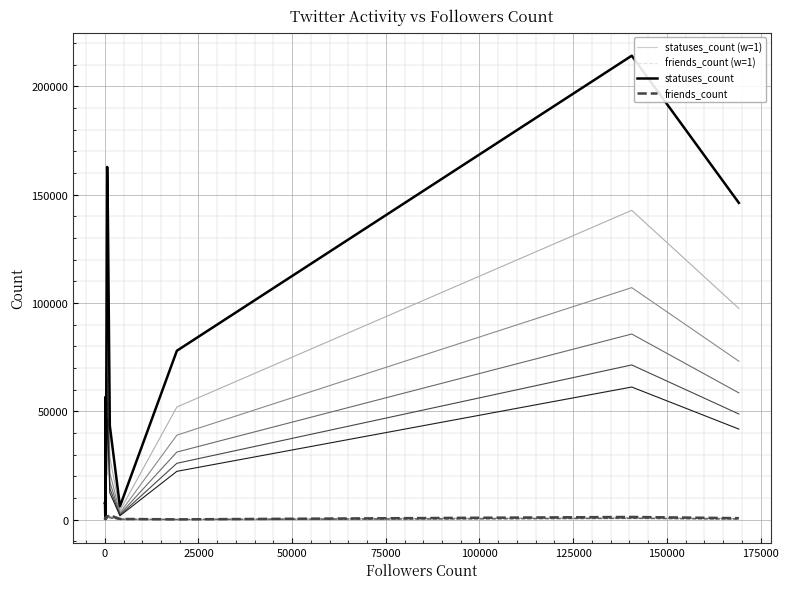

Rank the series at 0 from lowest to highest value.

friends_count (w=1), friends_count, statuses_count (w=1), statuses_count